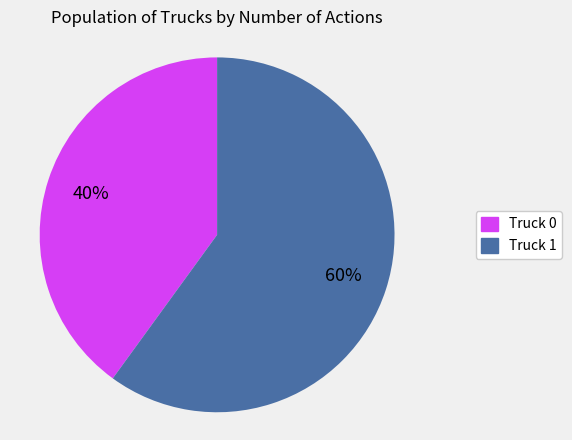

Is there a majority slice in this chart?

Yes